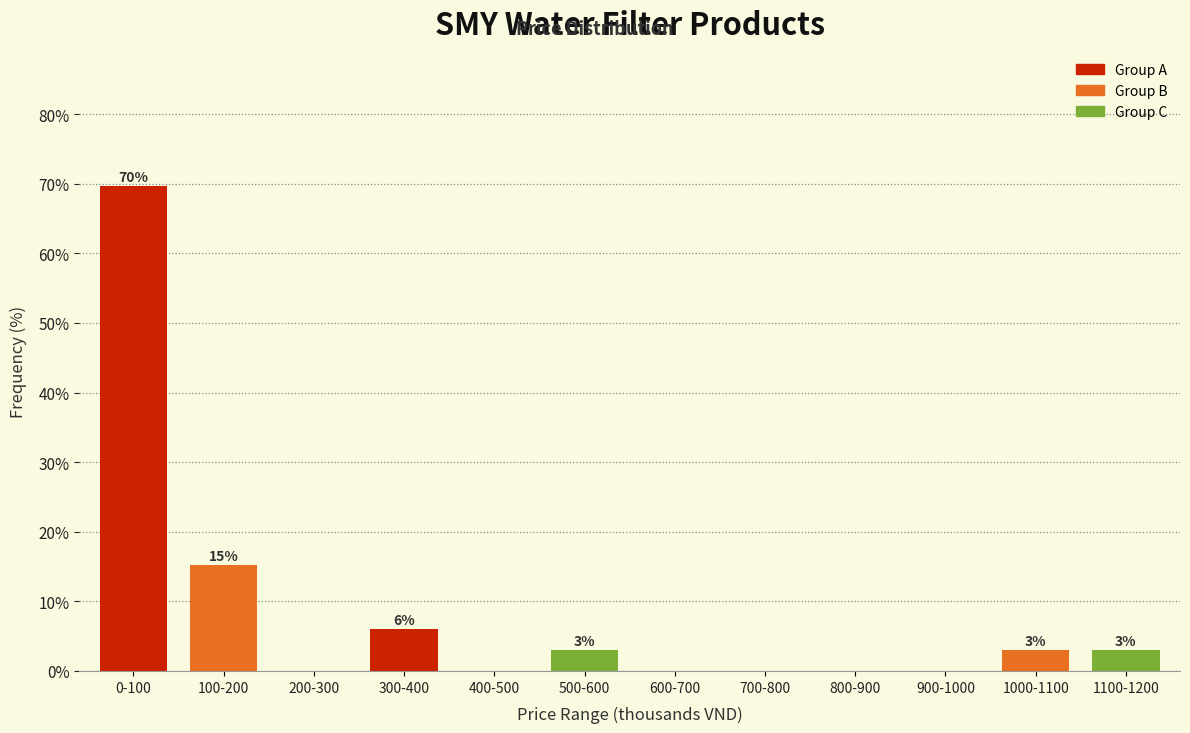

At which label is the value closest to 34?

100-200